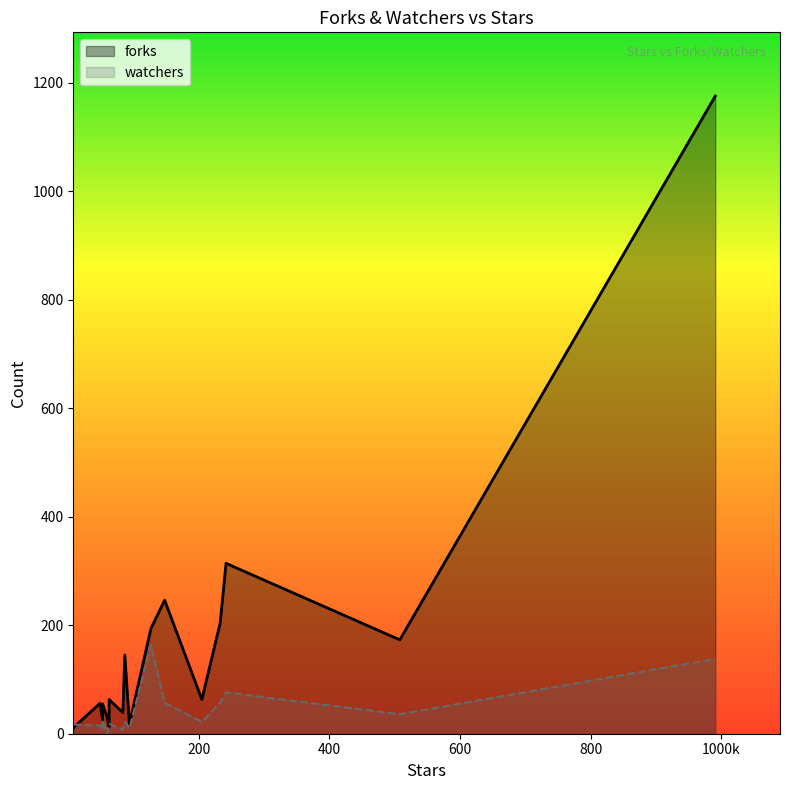

What is the difference between the maximum and minimum values in the watchers series?

164